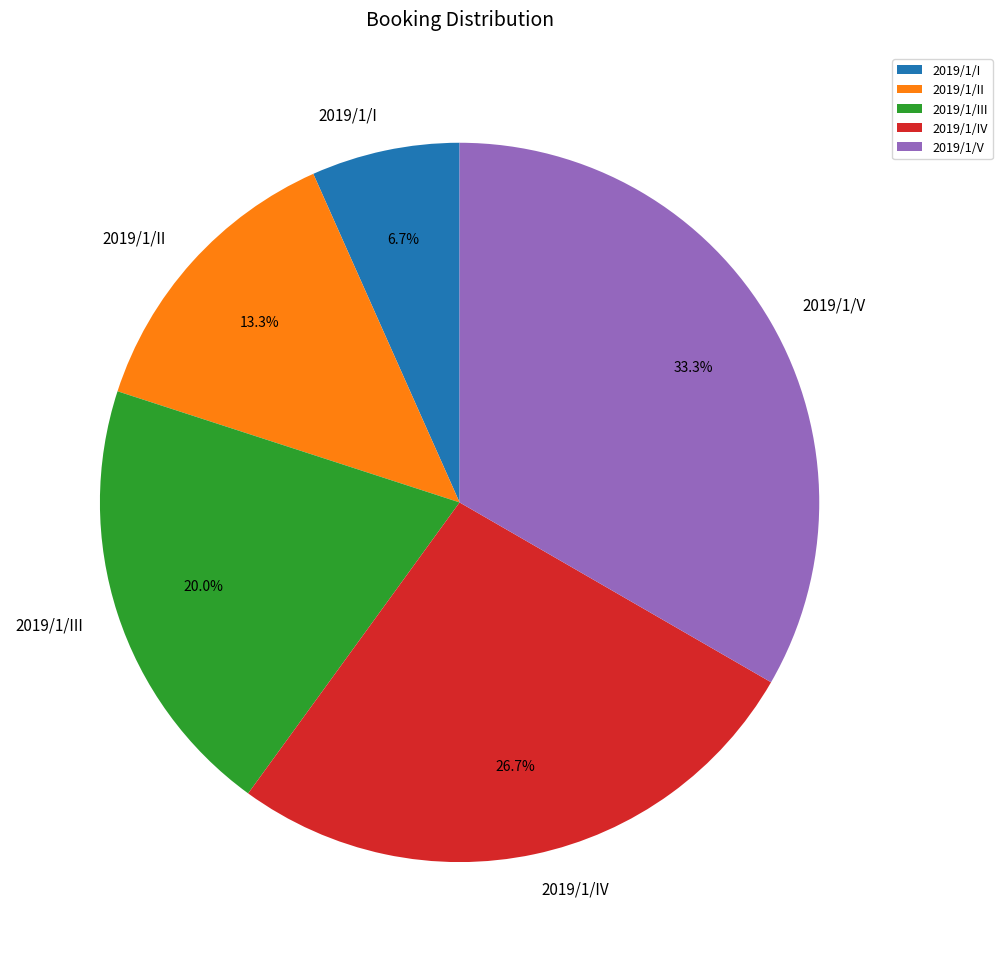

Rank the categories by value from lowest to highest.

2019/1/I, 2019/1/II, 2019/1/III, 2019/1/IV, 2019/1/V